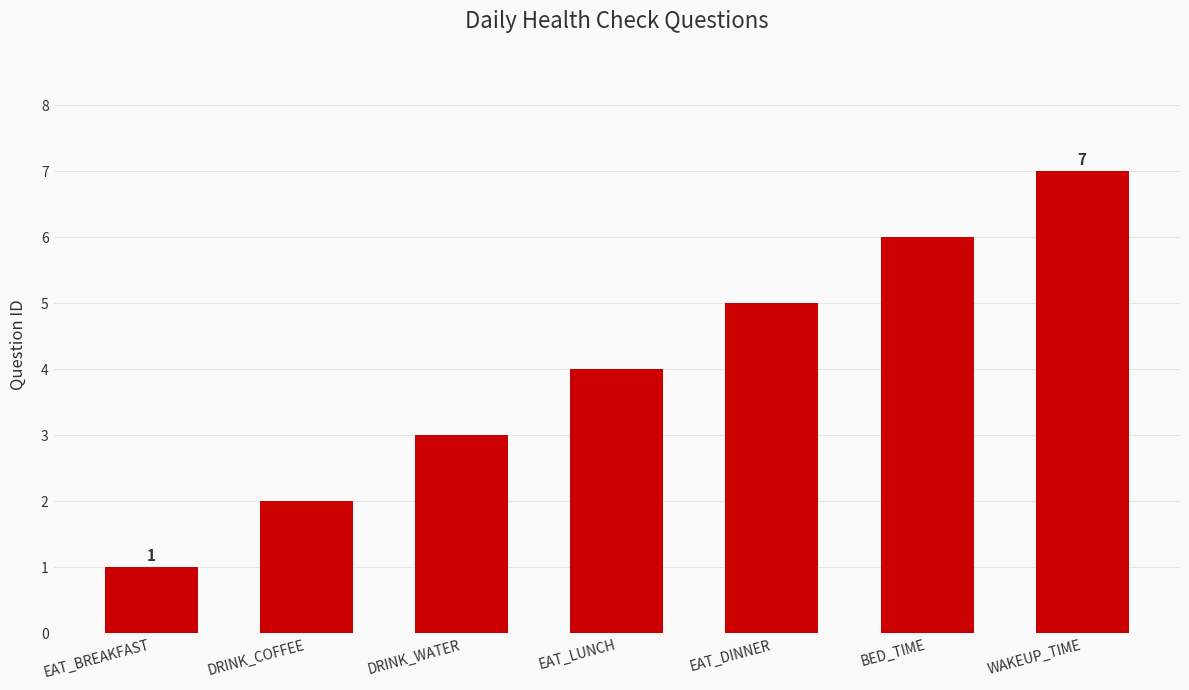

What is the change in value from DRINK_COFFEE to EAT_DINNER?

+3